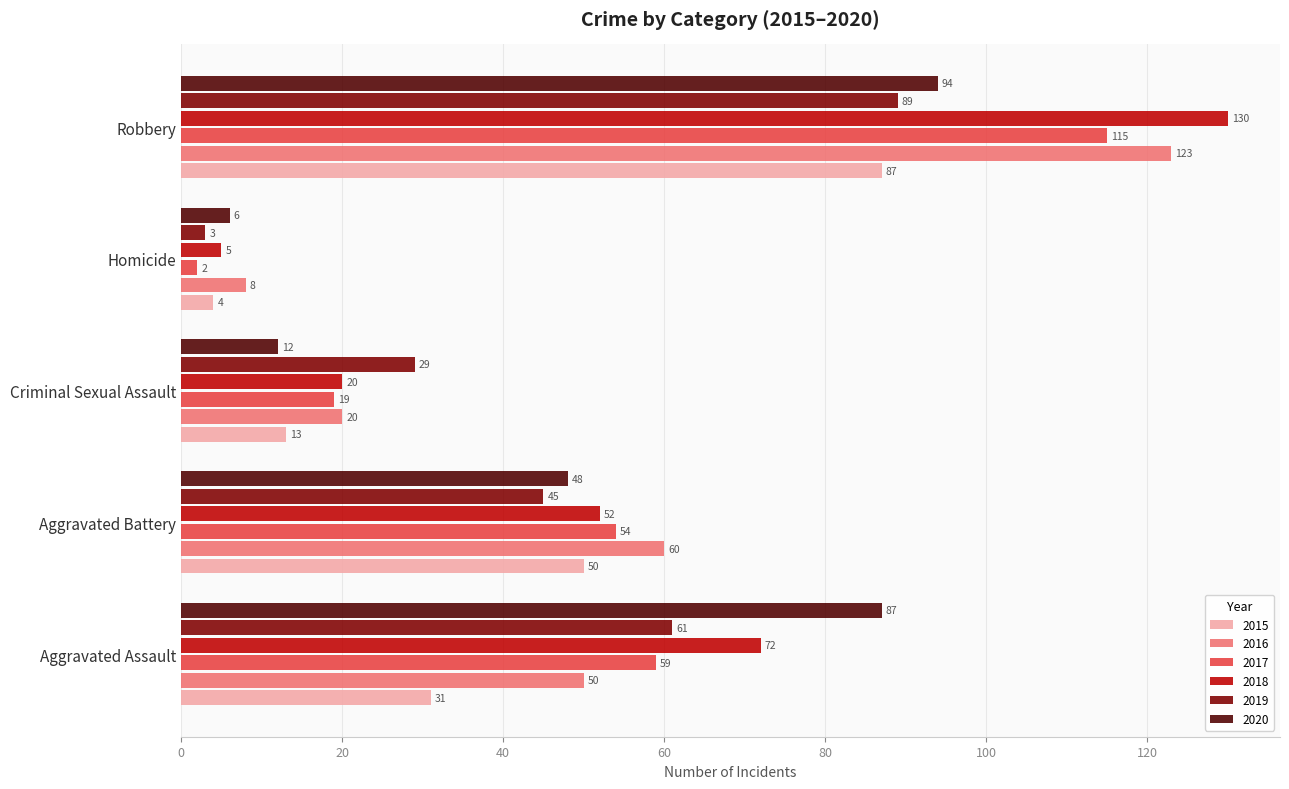

At which category is the sum across all series the highest?

Robbery